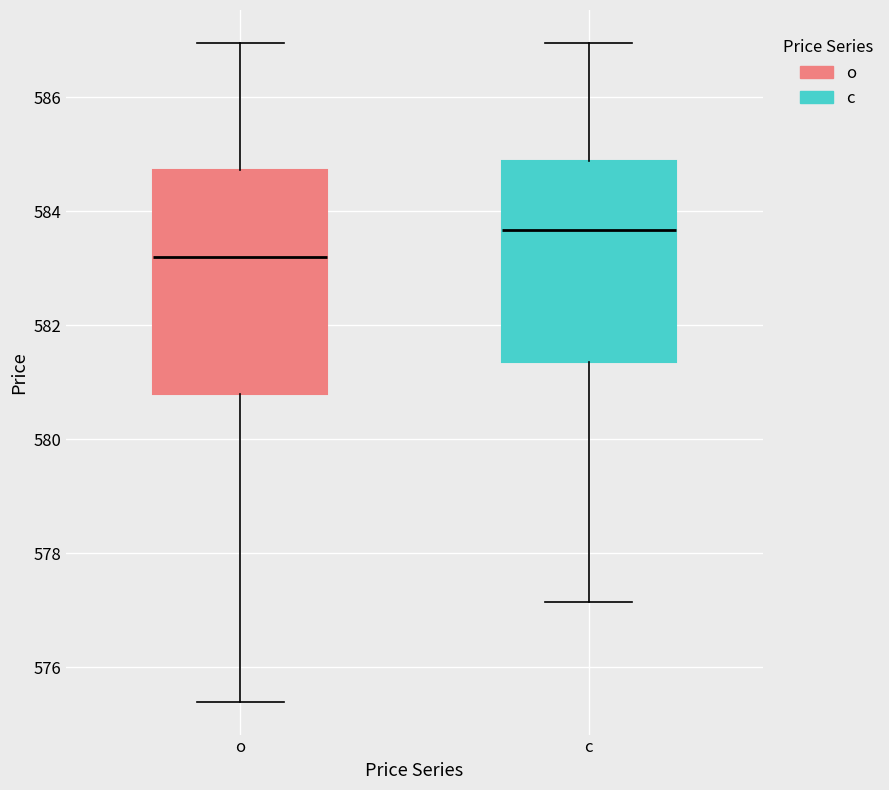

Which box's median line is the highest?

c